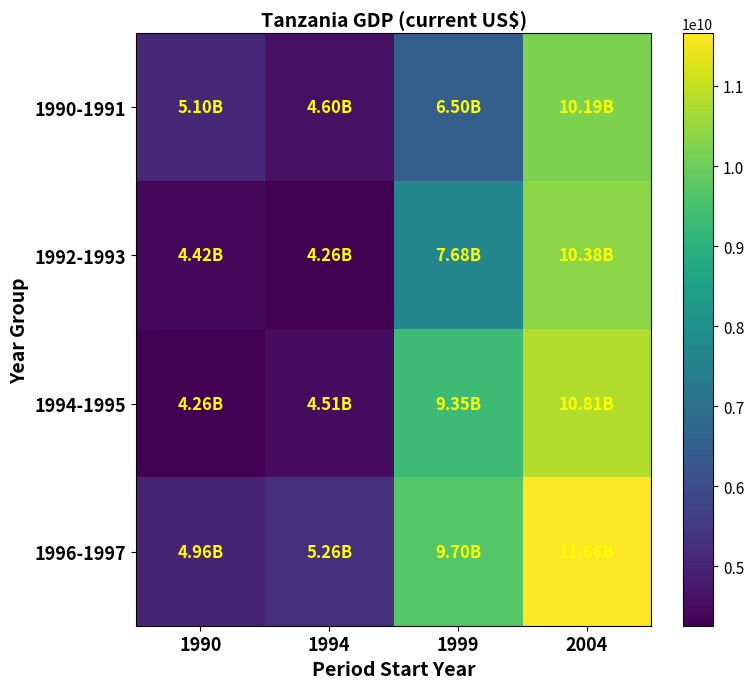

Which series has the widest spread of values?

1996-1997